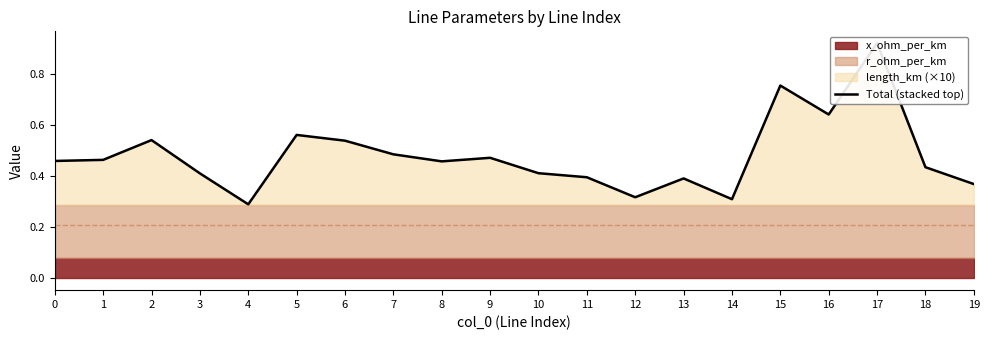

Which has a higher value, 10 or 19?

10